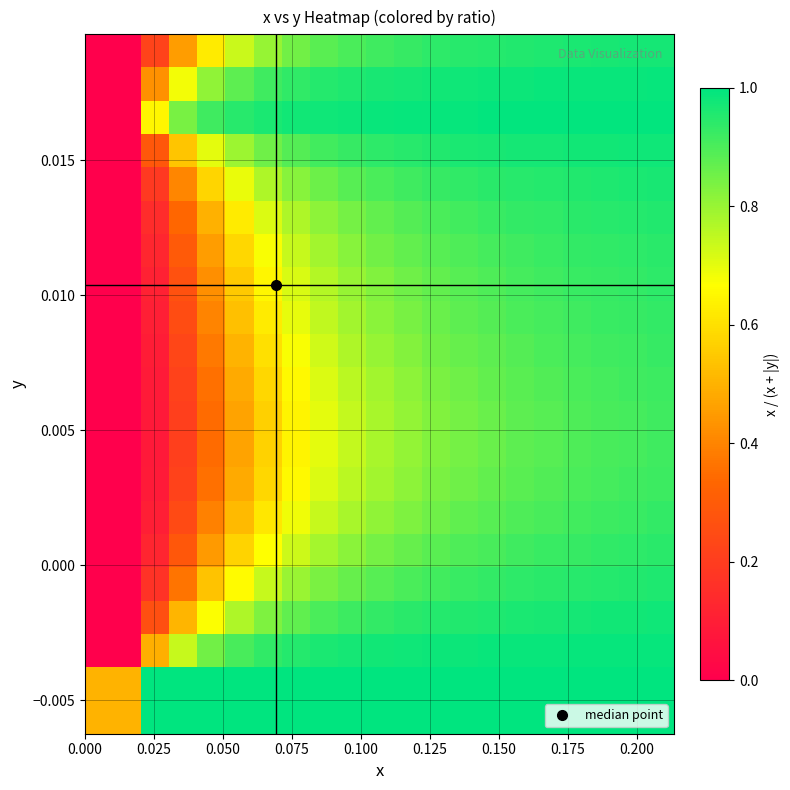

At how many categories does at least one series exceed 0?

21